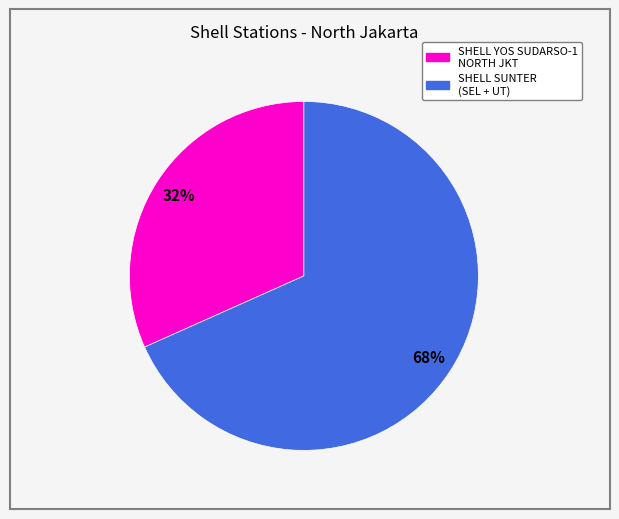

To the nearest percent, what is the average slice percentage?

50%